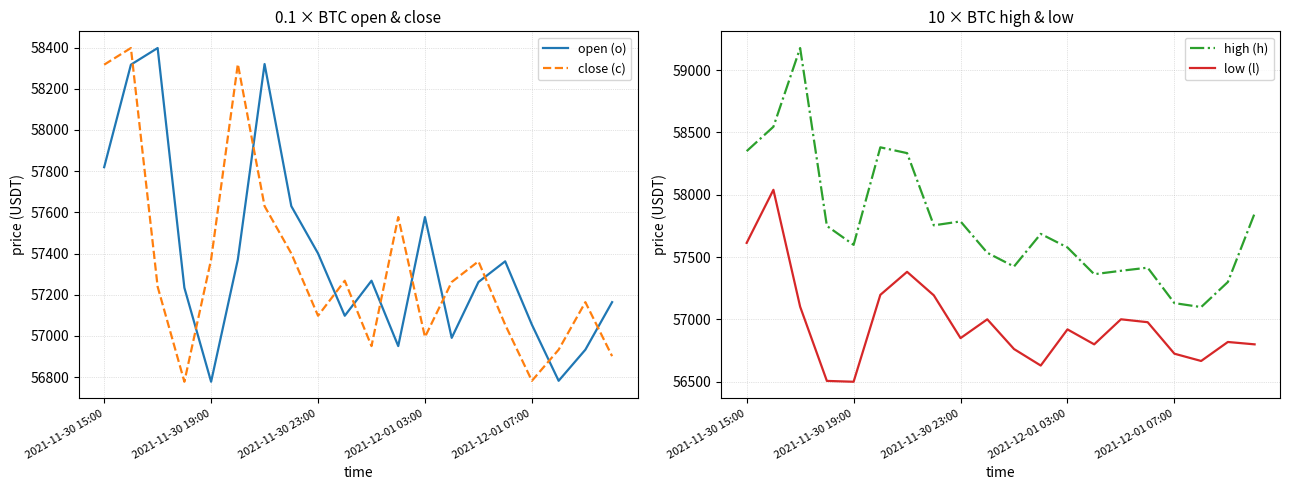

What is the difference between the close (c) values at 2021-12-01 07:00 and 2021-11-30 15:00?

1534.9